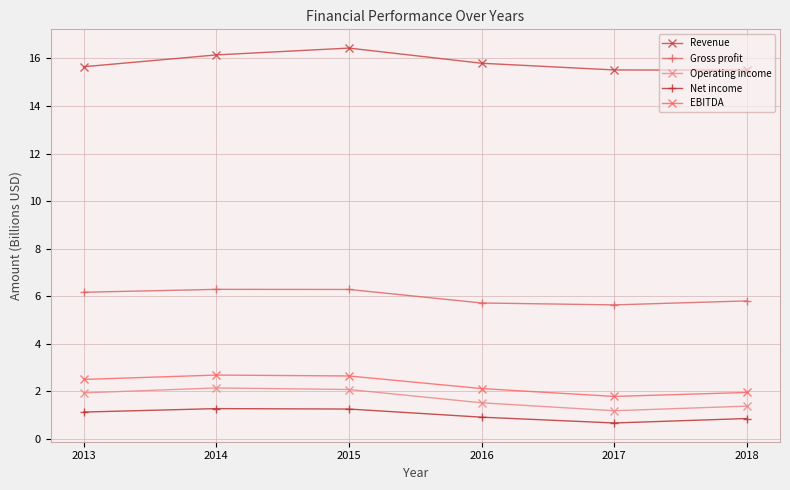

The value of Gross profit at 2017 is 9.0. True or false?

False